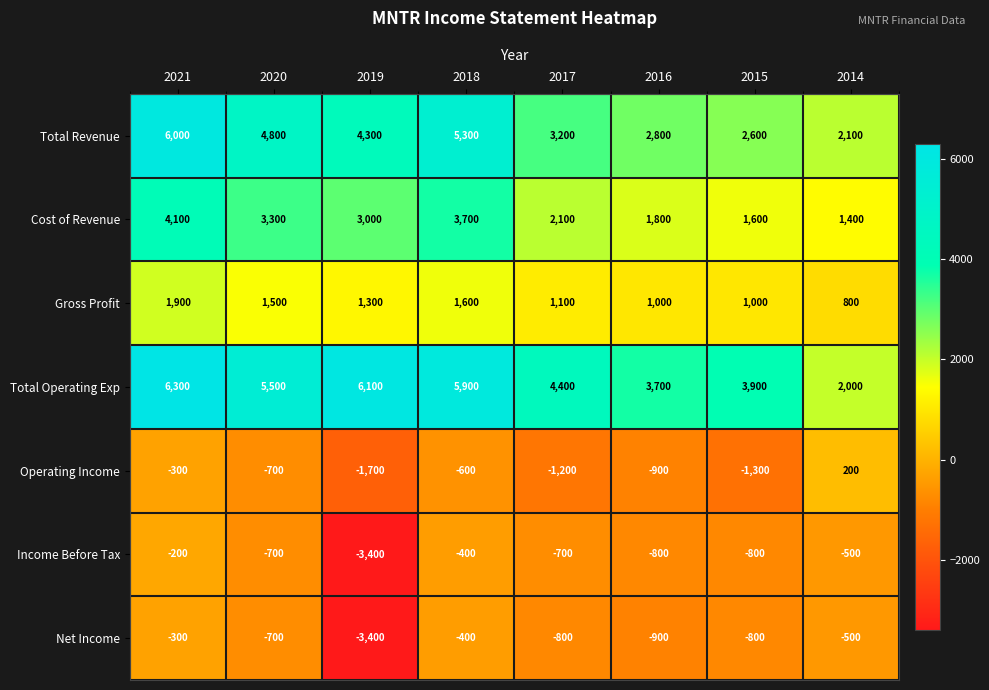

Which series has the largest total across all categories?

Total Operating Exp